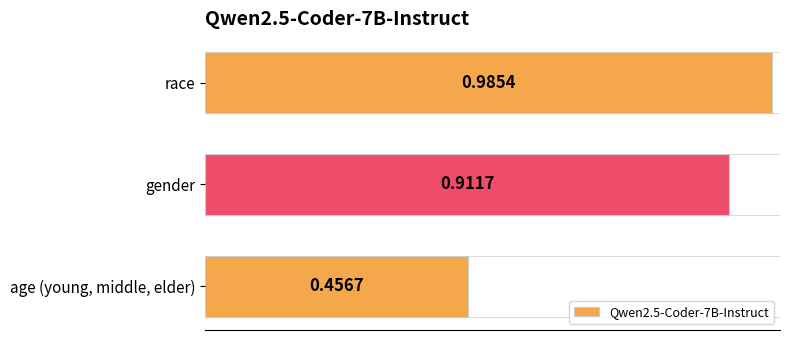

Which label corresponds to the largest value in the chart?

race